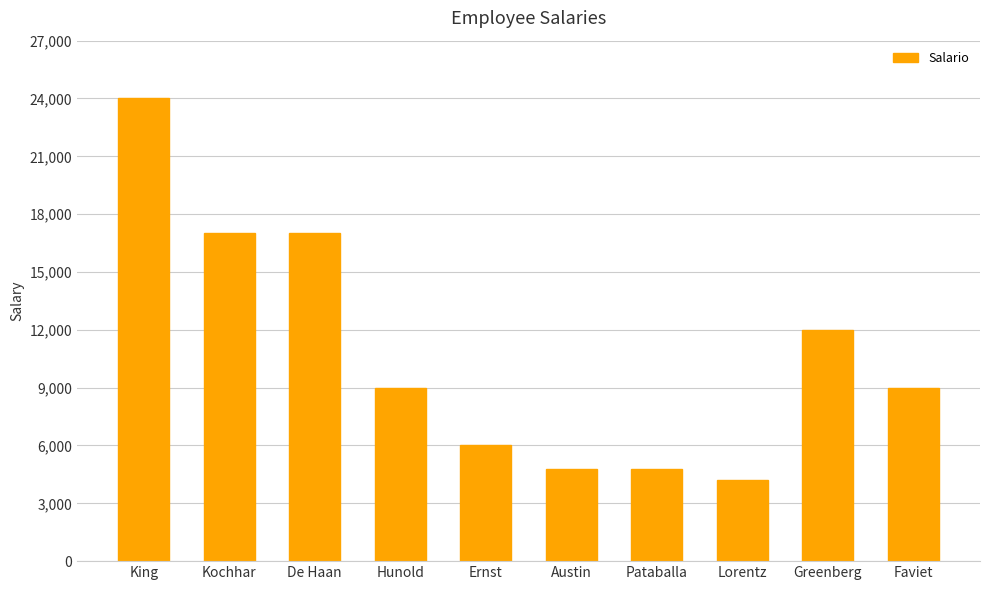

What is the approximate value at Kochhar, to the nearest 50?

17000